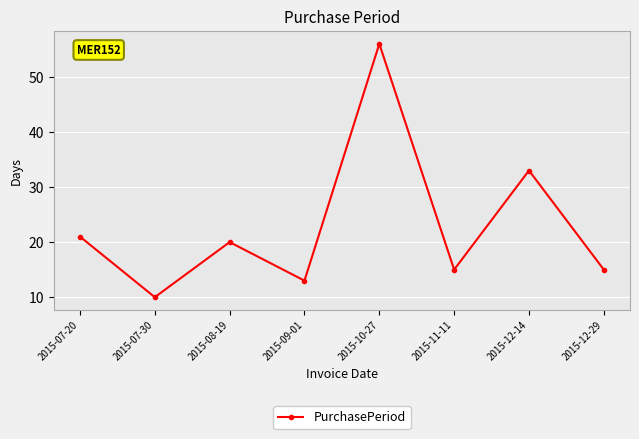

Read the value at 2015-11-11.

15